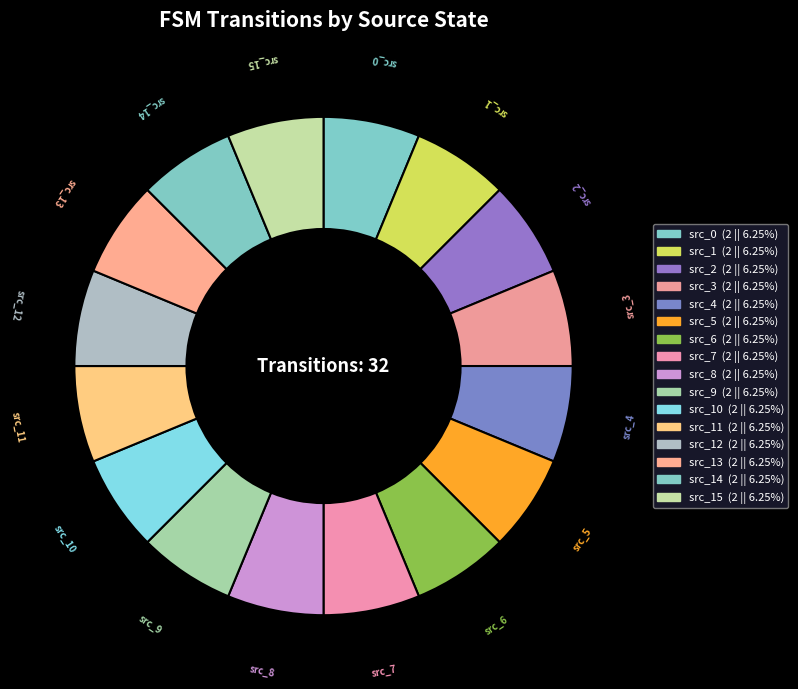

Is there a majority slice in this chart?

No